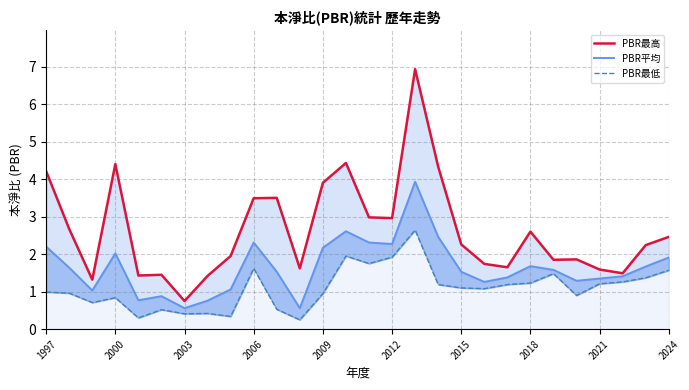

What is the value of the PBR平均 point at the 4th from the left?

2.0